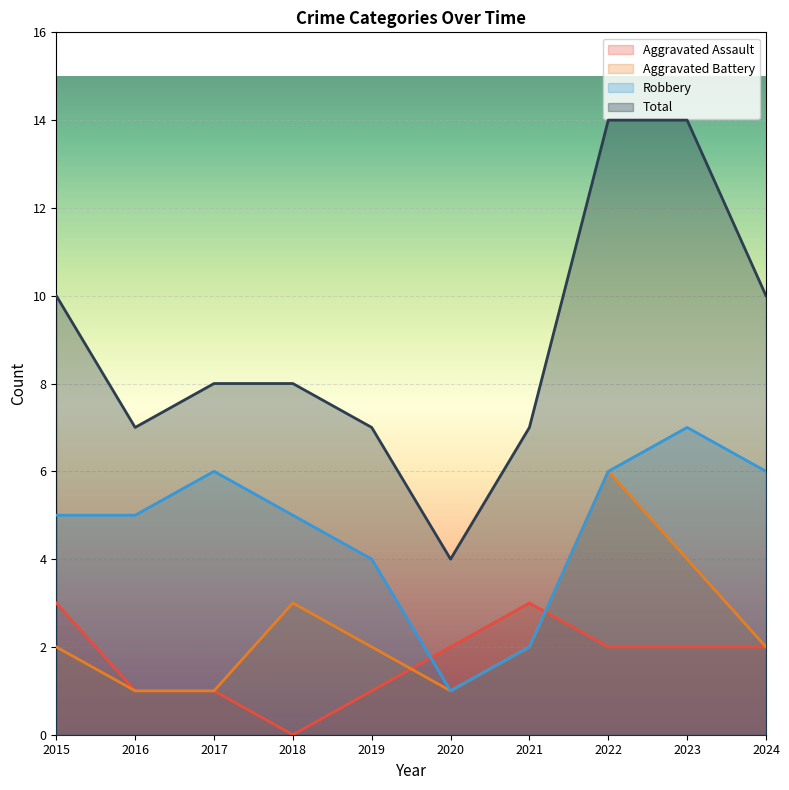

Reading left to right, what are all the values shown in this chart?

Aggravated Assault: 2015=3	2016=1	2017=1	2018=0	2019=1	2020=2	2021=3	2022=2	2023=2	2024=2
Aggravated Battery: 2015=2	2016=1	2017=1	2018=3	2019=2	2020=1	2021=2	2022=6	2023=4	2024=2
Robbery: 2015=5	2016=5	2017=6	2018=5	2019=4	2020=1	2021=2	2022=6	2023=7	2024=6
Total: 2015=10	2016=7	2017=8	2018=8	2019=7	2020=4	2021=7	2022=14	2023=14	2024=10